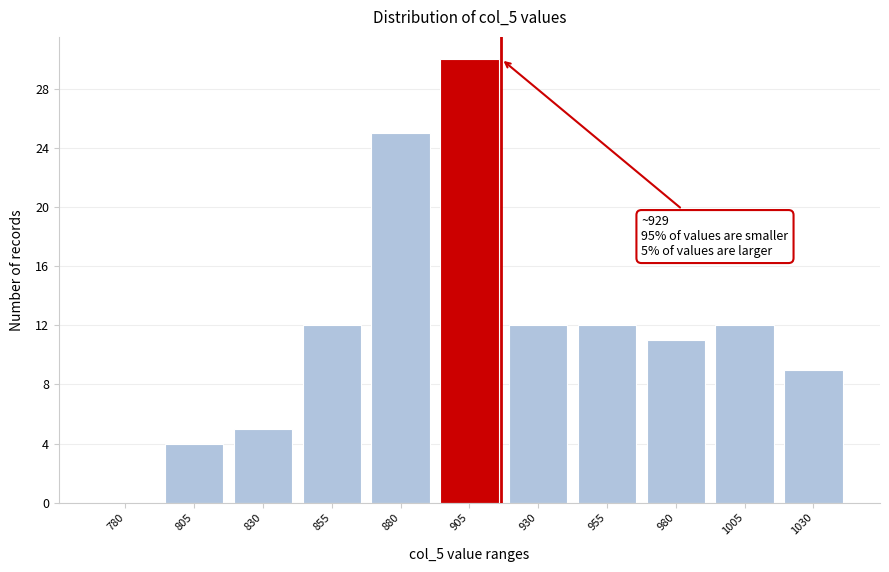

Reading left to right, extract all data points from this chart.

780=0	805=4	830=5	855=12	880=25	905=30	930=12	955=12	980=11	1005=12	1030=9